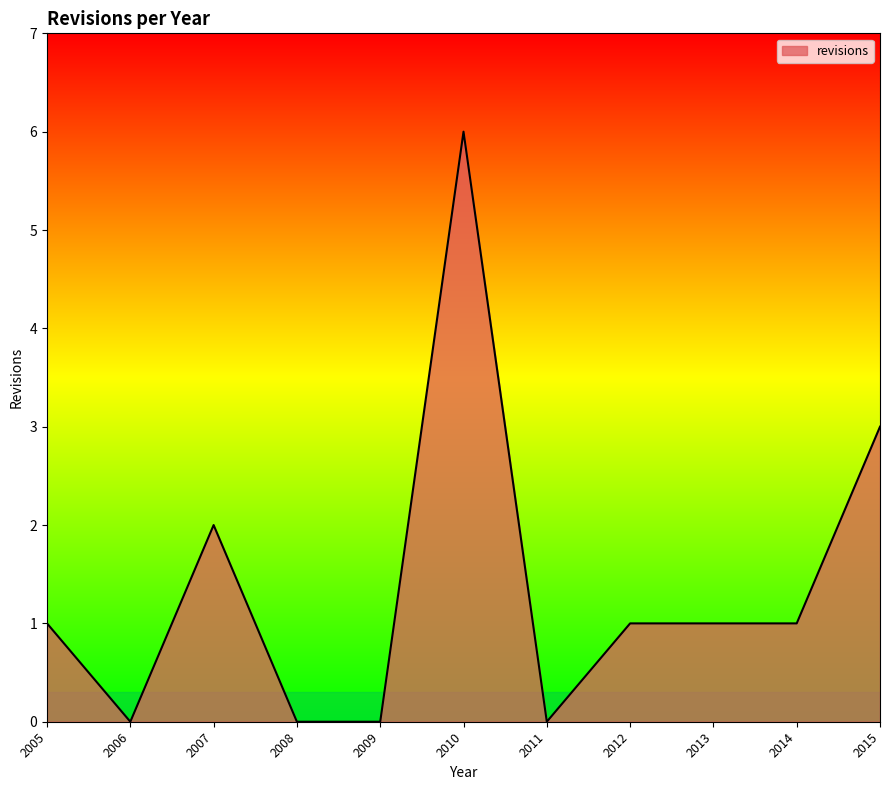

Reading right to left, list all the values displayed in this chart.

3	1	1	1	0	6	0	0	2	0	1